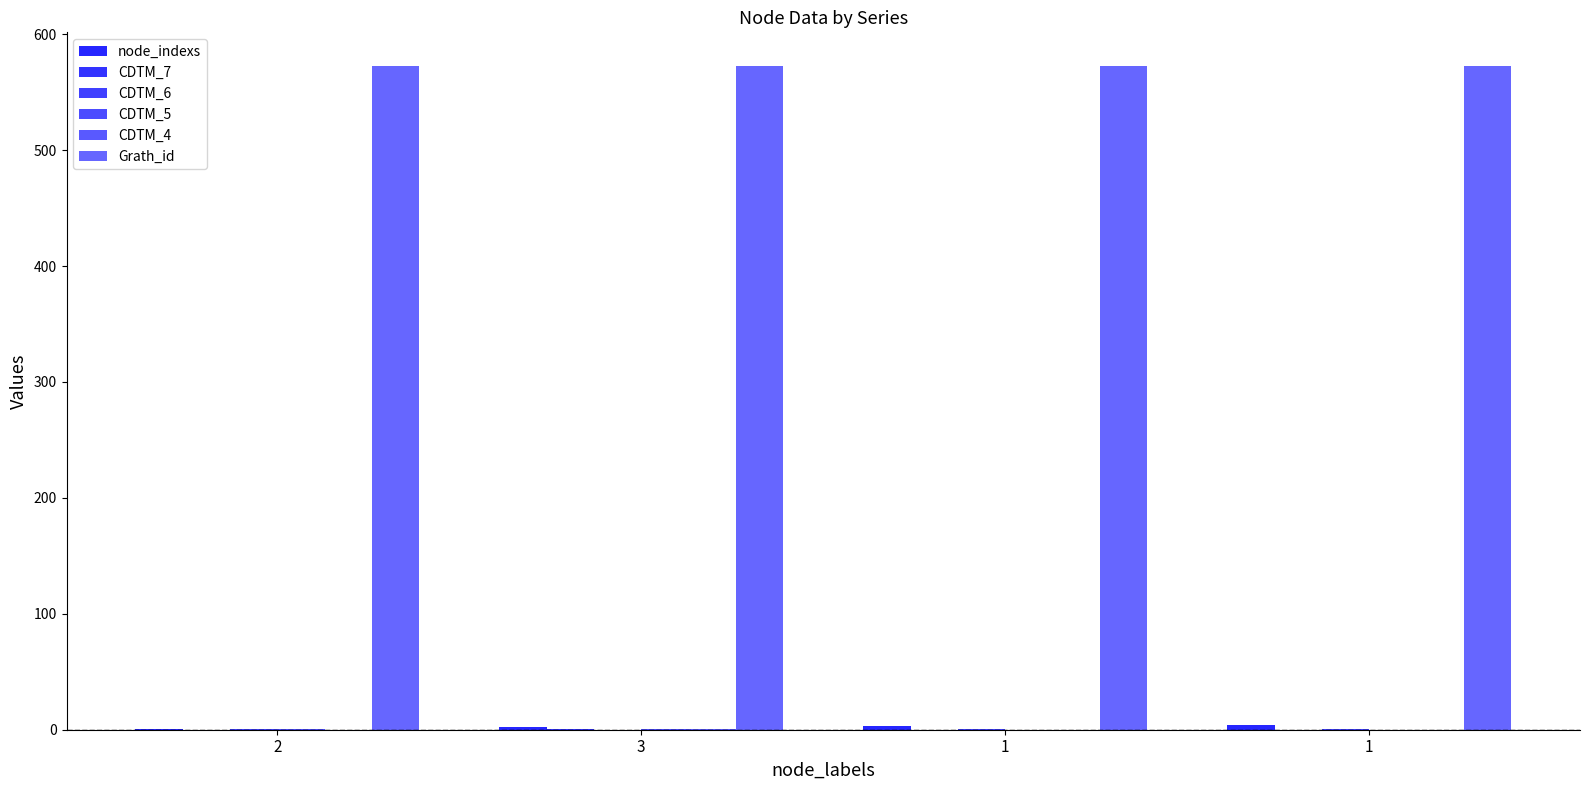

At which category is the sum across all series the highest?

3